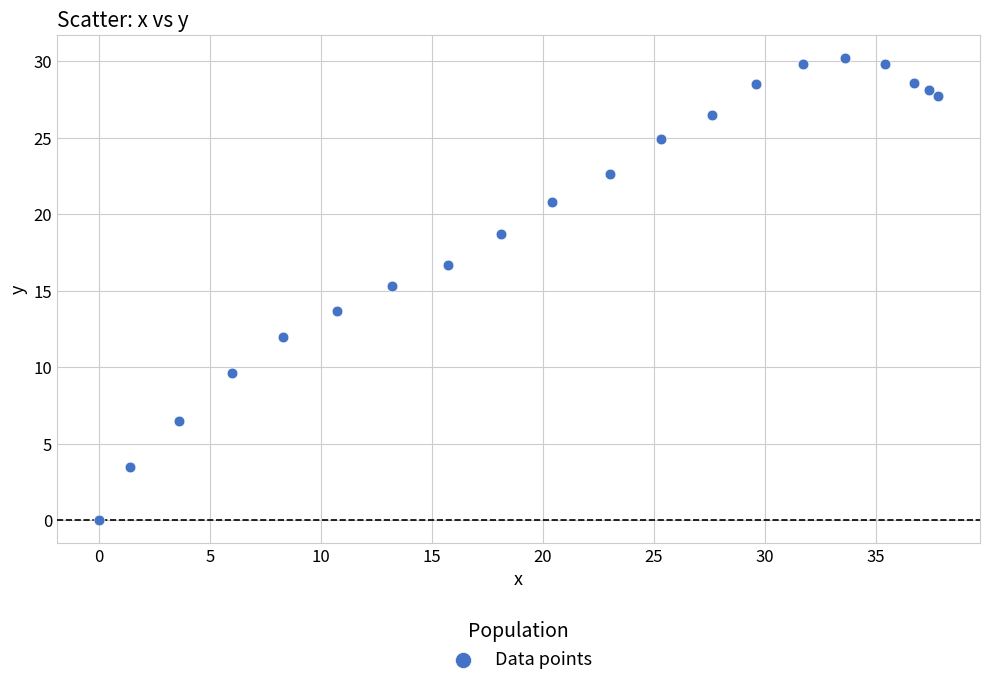

What is the range of X values (max minus min)?

37.8